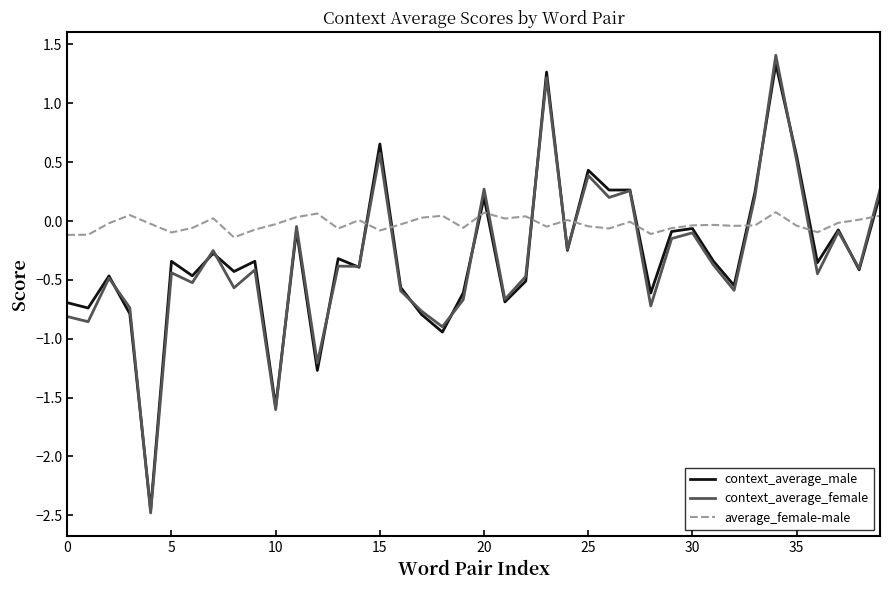

What is the highest value of the context_average_male series?

1.3